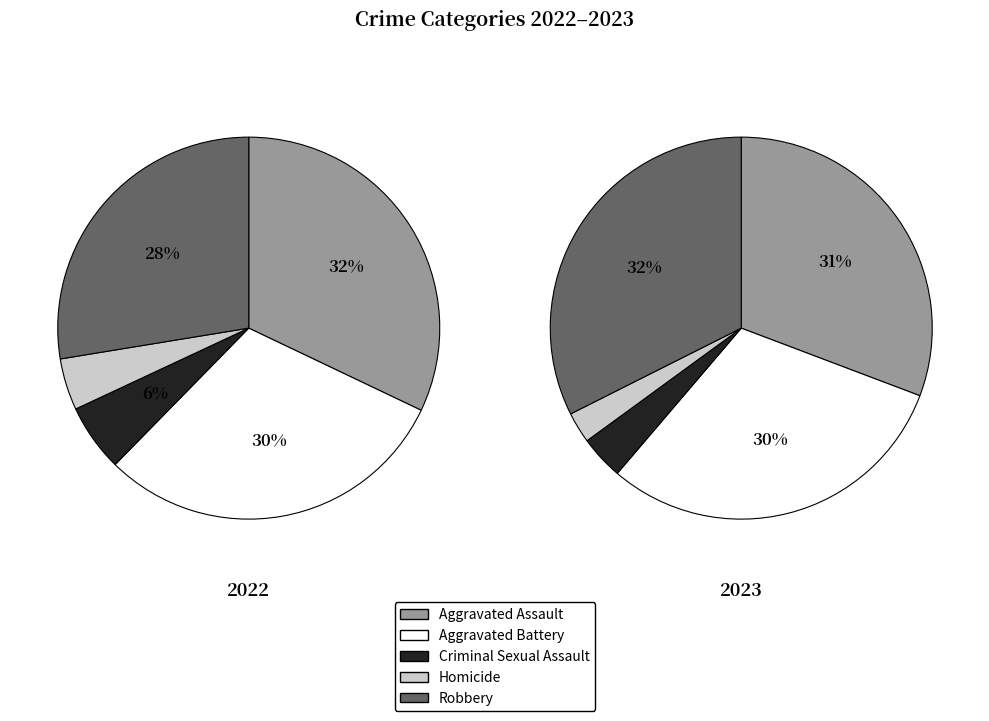

To the nearest percent, what is the difference between the largest and smallest slice percentages?

28%